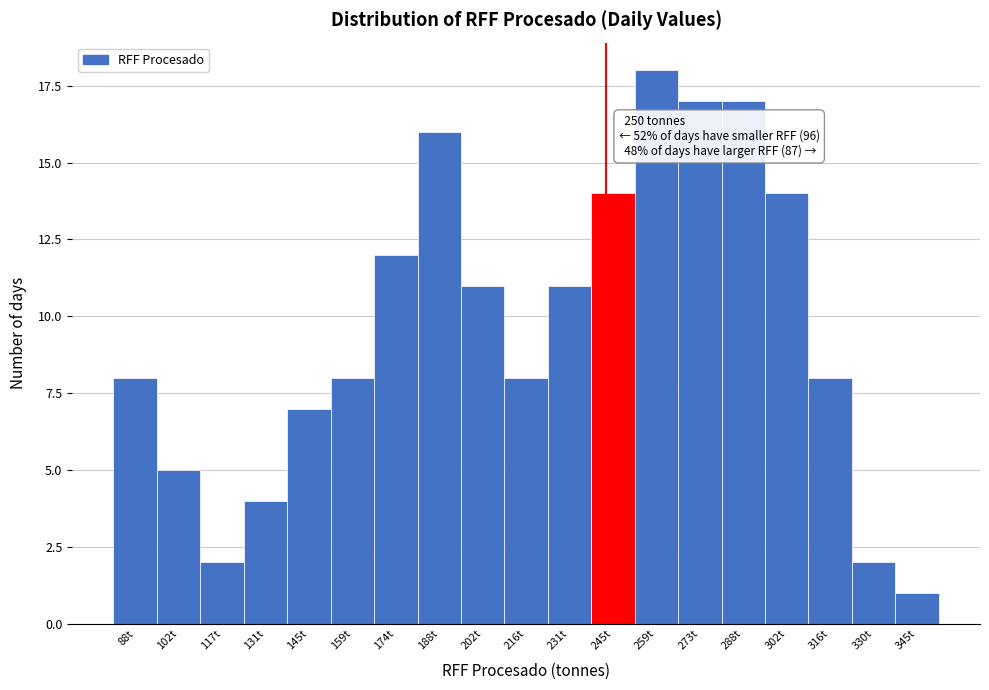

Reading left to right, extract all data points from this chart.

88t=8	102t=5	117t=2	131t=4	145t=7	159t=8	174t=12	188t=16	202t=11	216t=8	231t=11	245t=14	259t=18	273t=17	288t=17	302t=14	316t=8	330t=2	345t=1